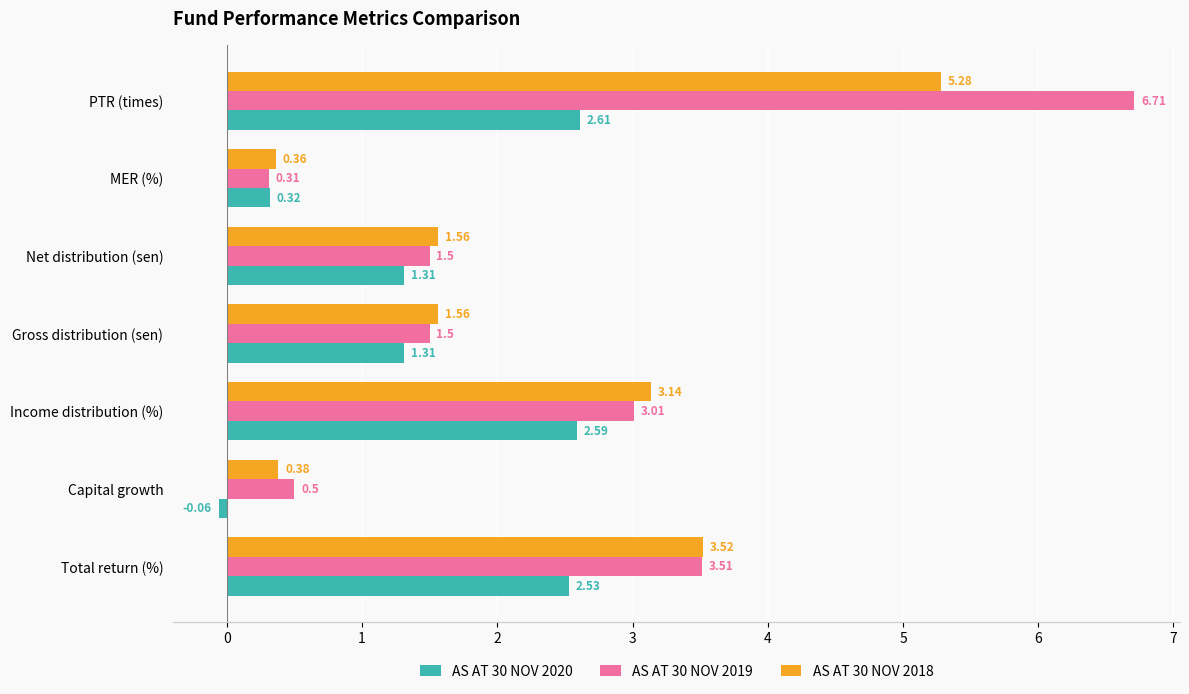

How many distinct data groups are displayed?

3